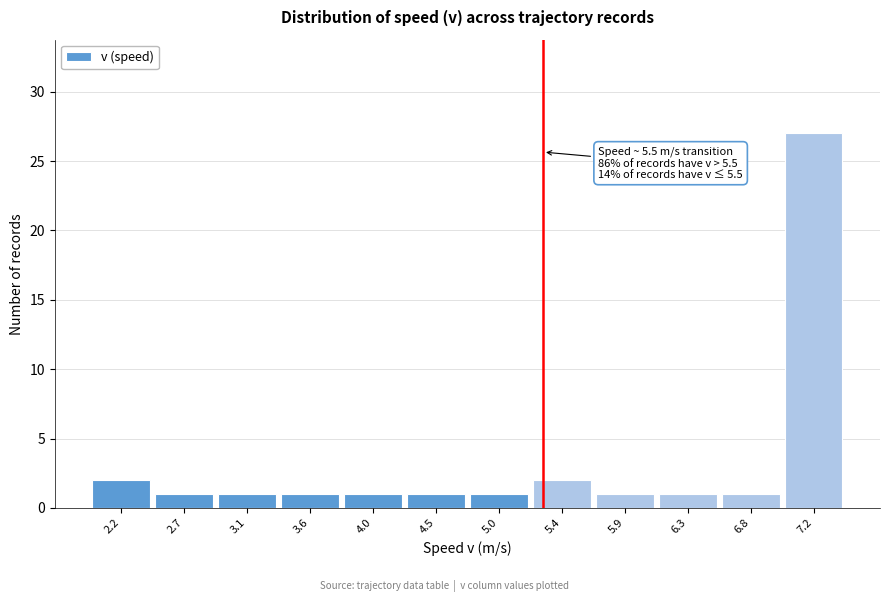

Reading right to left, list all the values displayed in this chart.

27	1	1	1	2	1	1	1	1	1	1	2